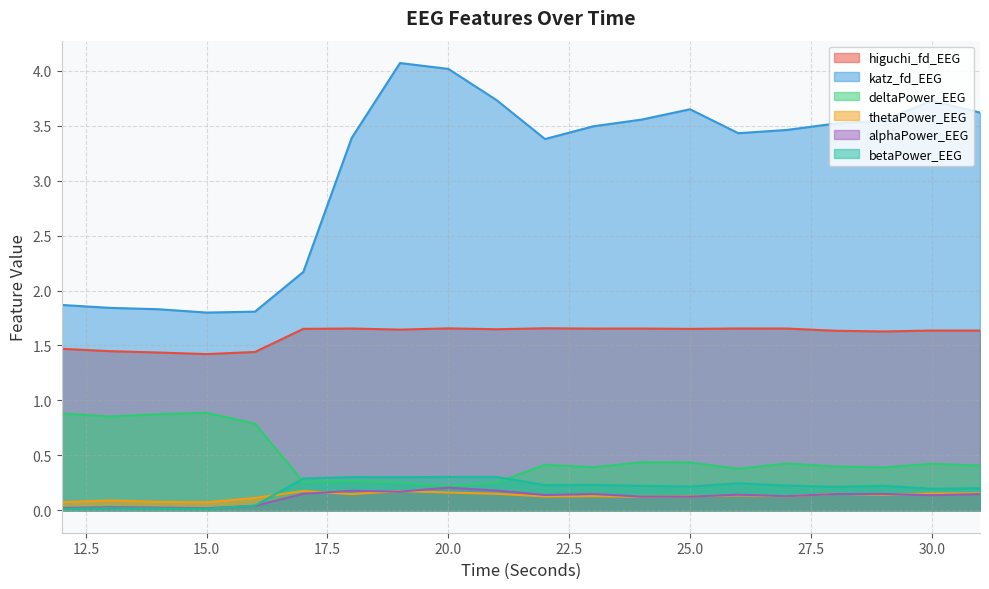

How many lines are shown in the chart?

6